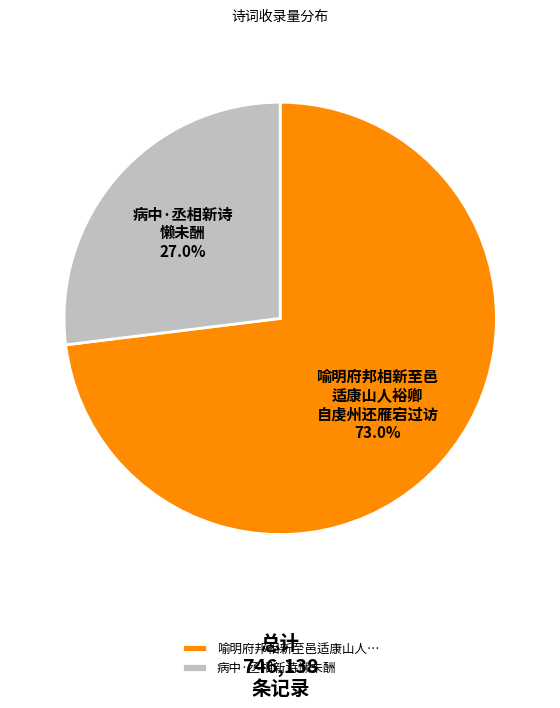

What is the majority slice?

喻明府邦相新至邑适康山人…